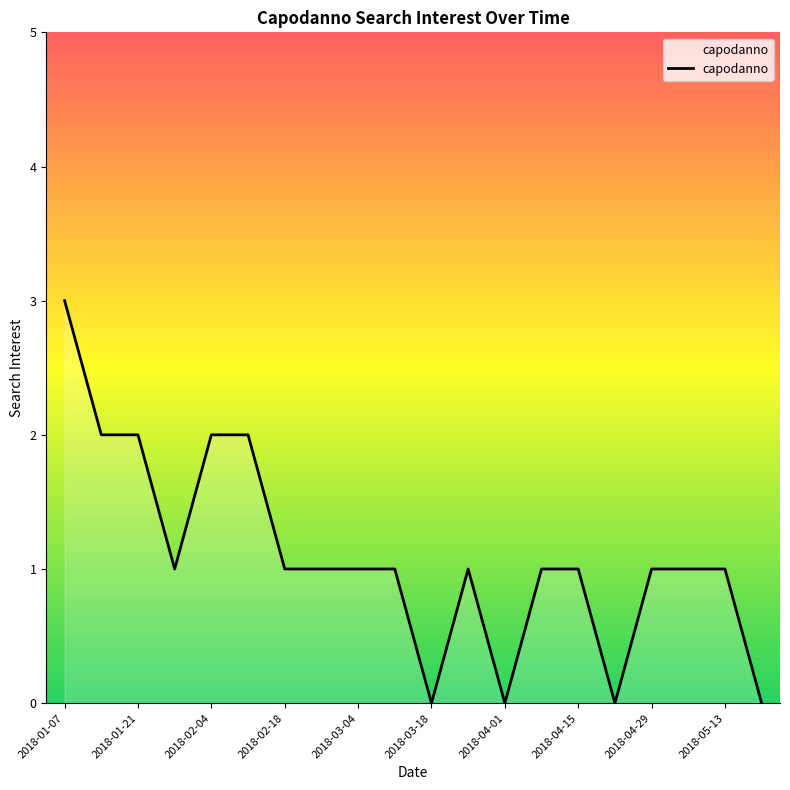

What is the greatest value displayed?

3